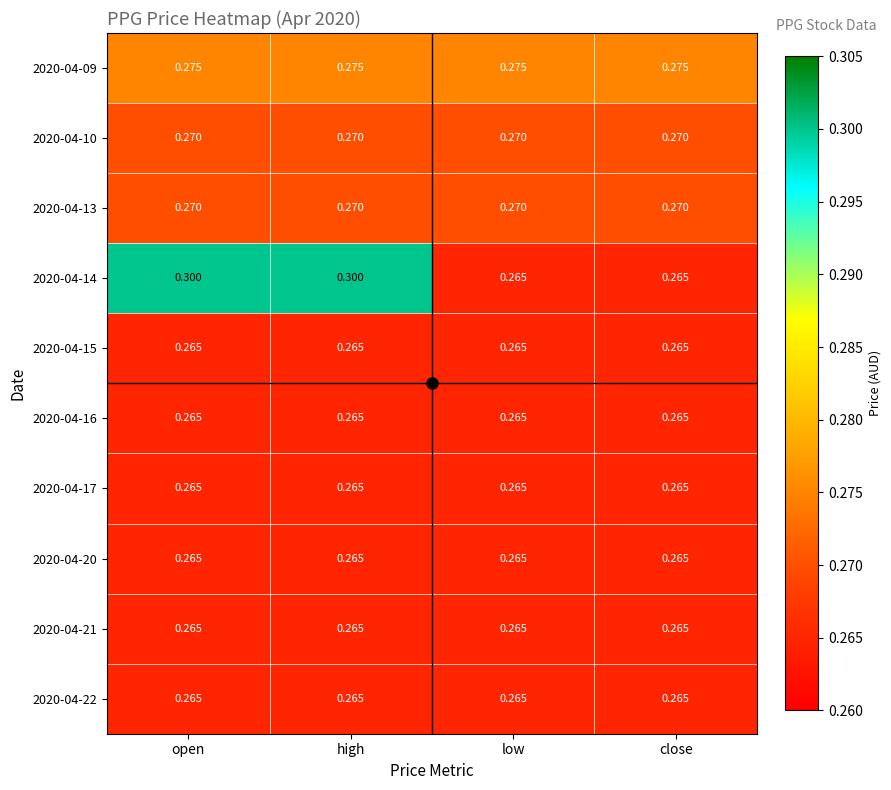

At low, list the series in order from smallest to largest.

2020-04-14, 2020-04-15, 2020-04-16, 2020-04-17, 2020-04-20, 2020-04-21, 2020-04-22, 2020-04-10, 2020-04-13, 2020-04-09